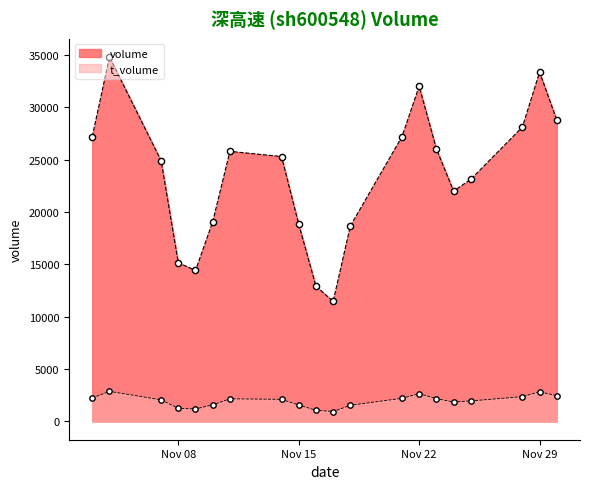

Is the value of volume at 2022-11-11 greater than the value of t_volume at 2022-11-25?

Yes